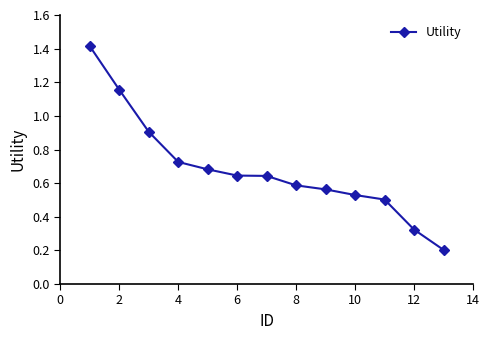

What is the sum of all values?

8.9